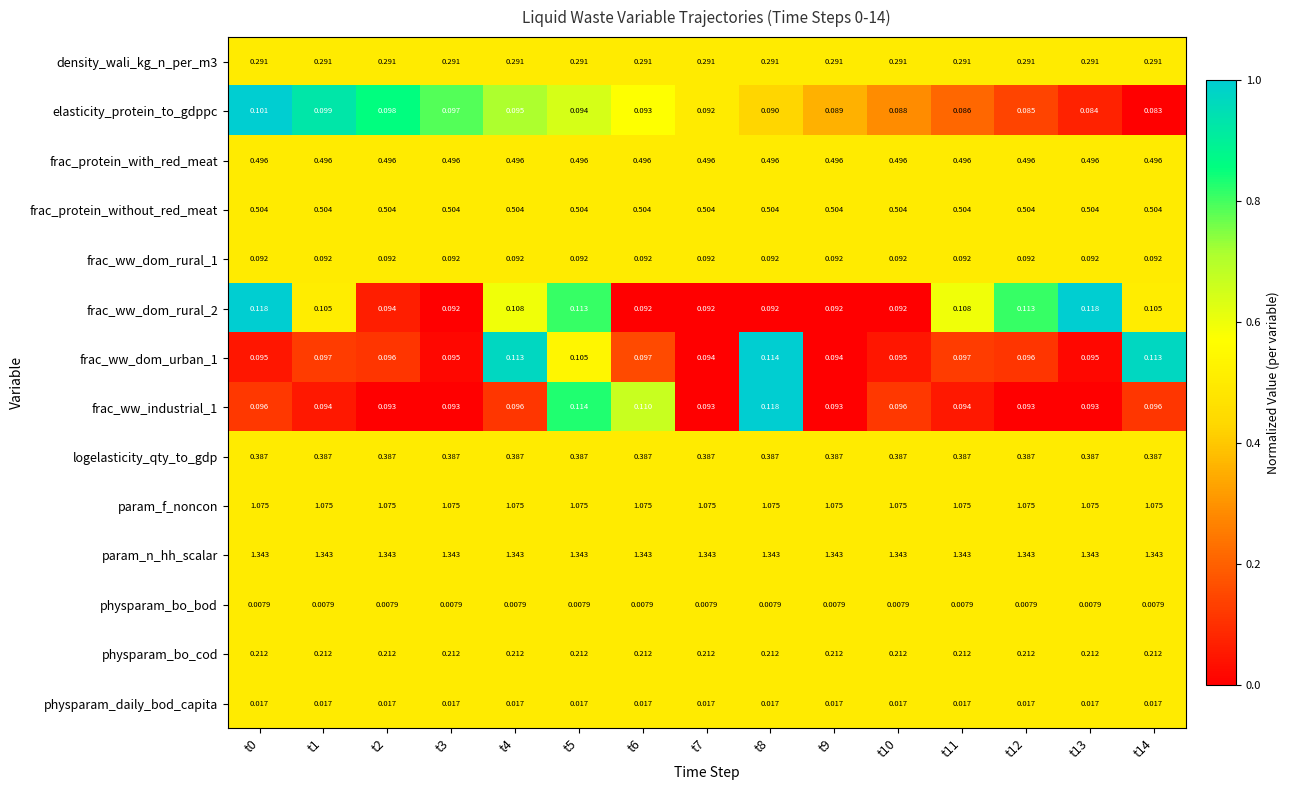

Which series has the largest total across all categories?

param_n_hh_scalar